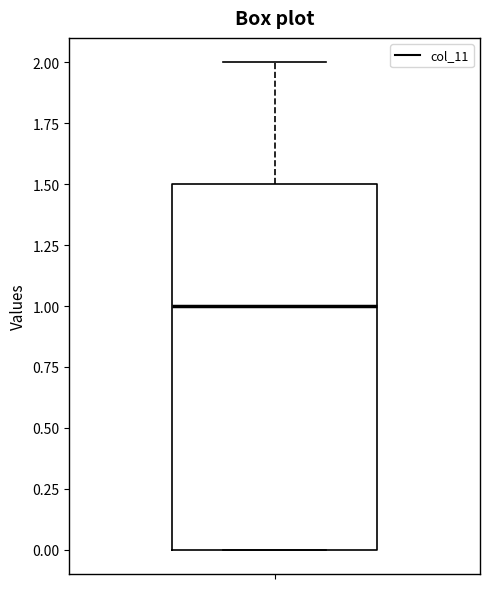

Where is the lower edge of the box on the y-axis? The values are not printed on the chart, so give them approximately, as read against the axis.

0.0